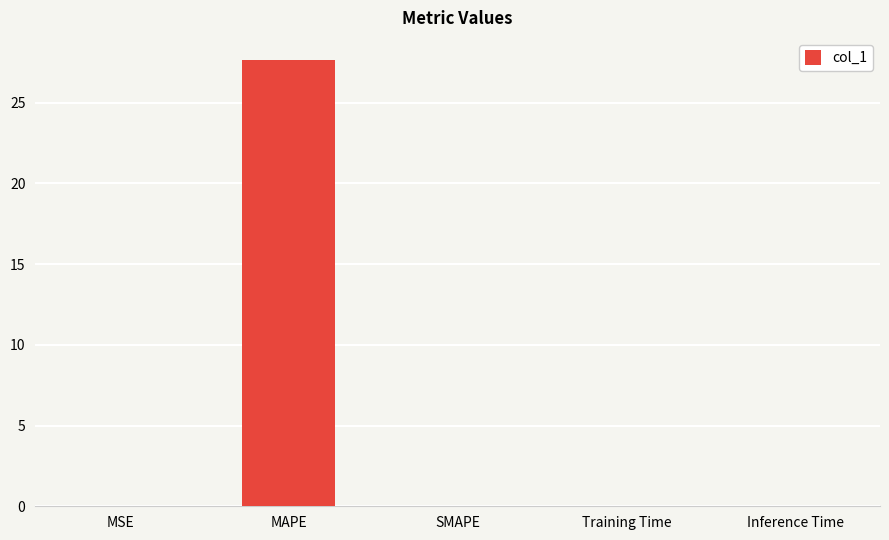

The value at MSE is 0.0. True or false?

True